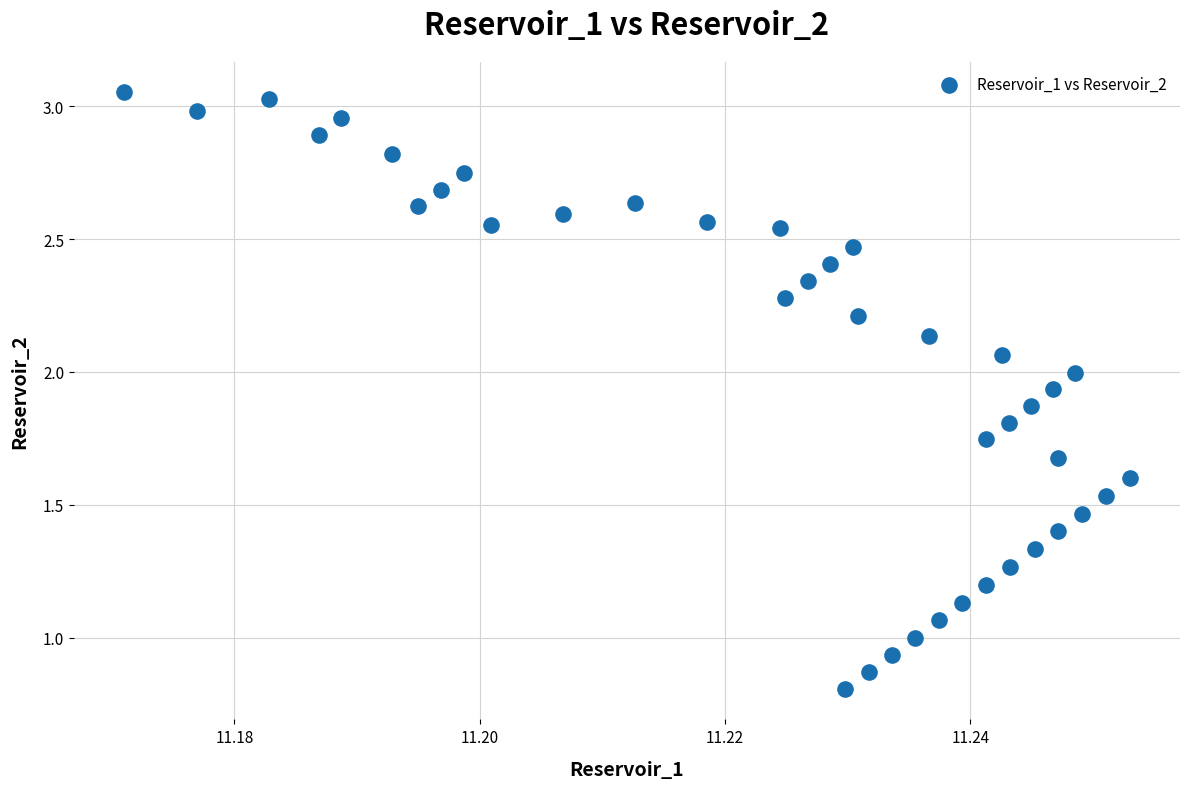

What is the range of Y values (max minus min)?

2.2